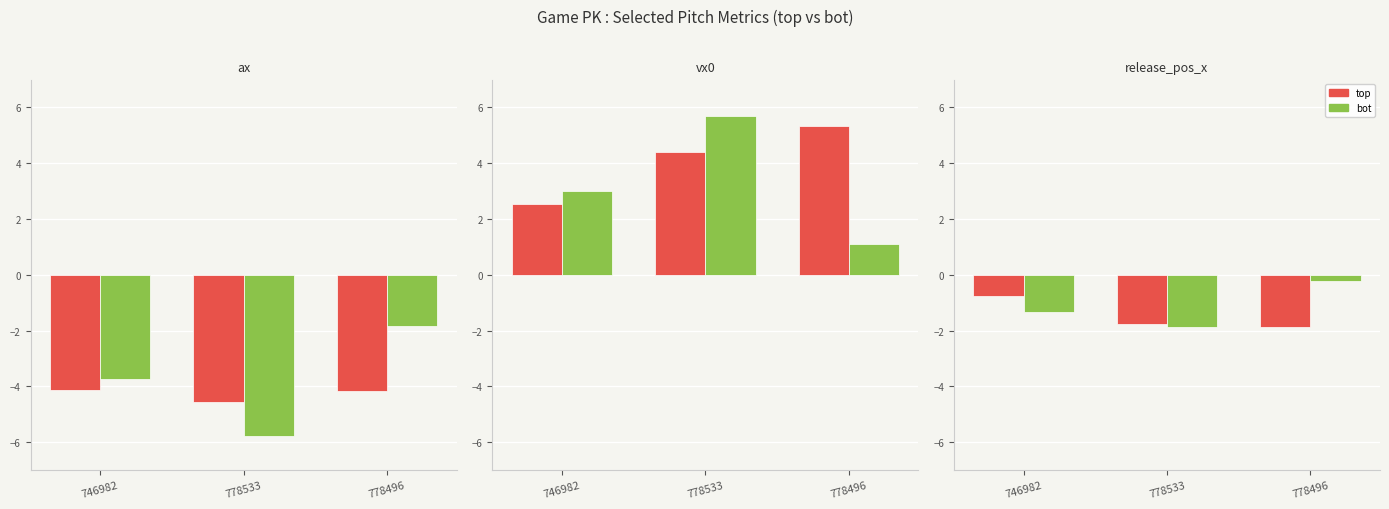

Does the chart contain any negative values?

Yes